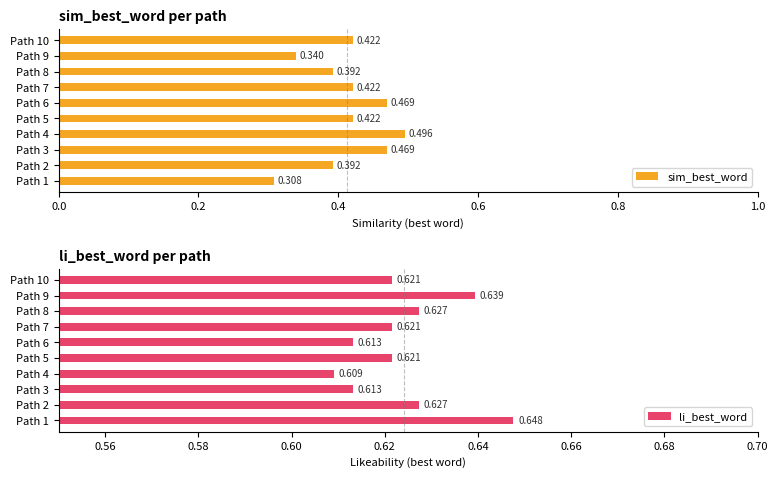

Count the sim_best_word values in the range 0 to 1.

10